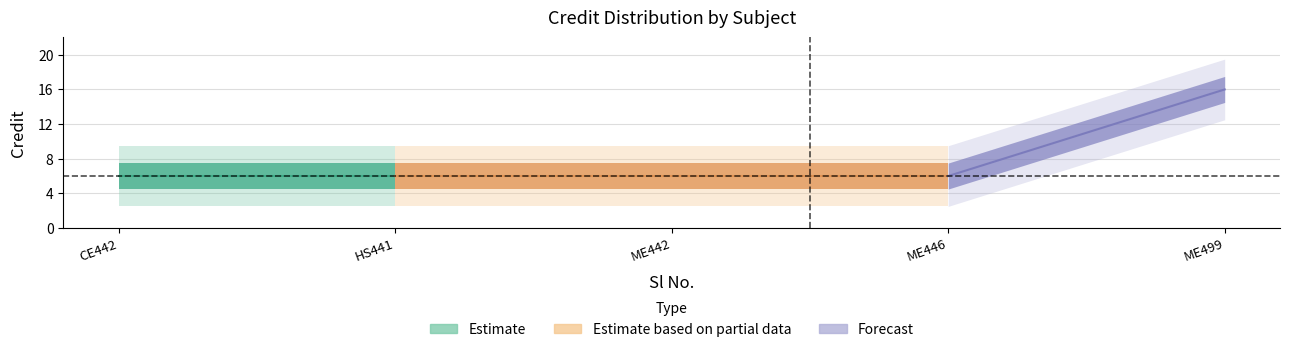

Reading right to left, extract all data points from this chart.

5=16	4=6	3=6	2=6	1=6